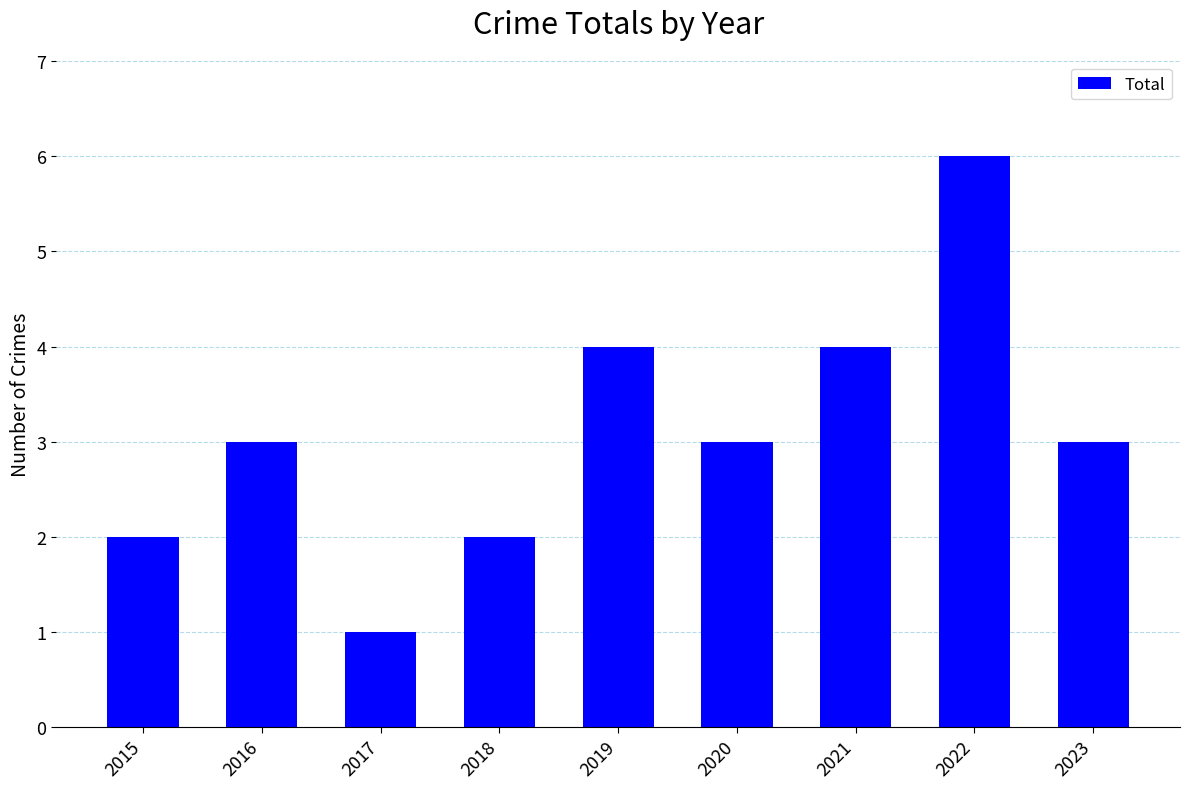

At which category does the chart reach its minimum across all series?

2017